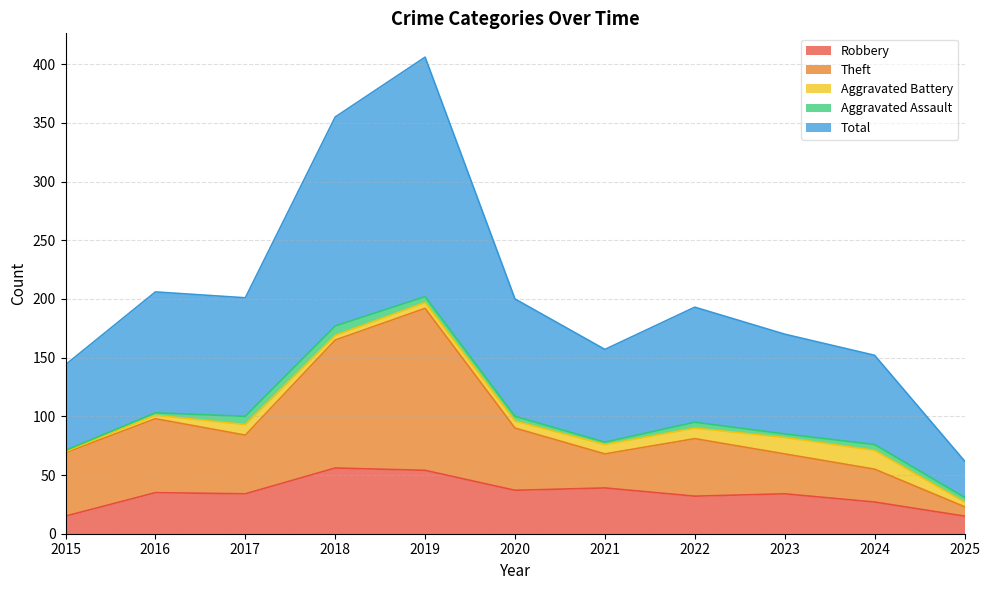

How many interior local valleys does the Robbery series have?

3